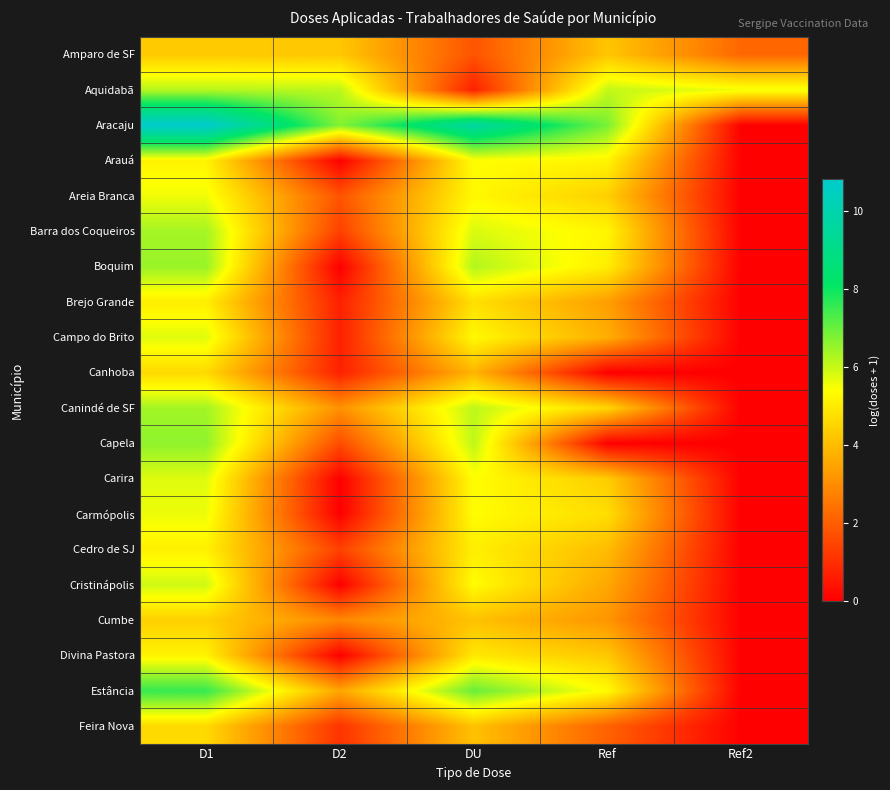

What is the difference between the highest and lowest values at DU?

9.0